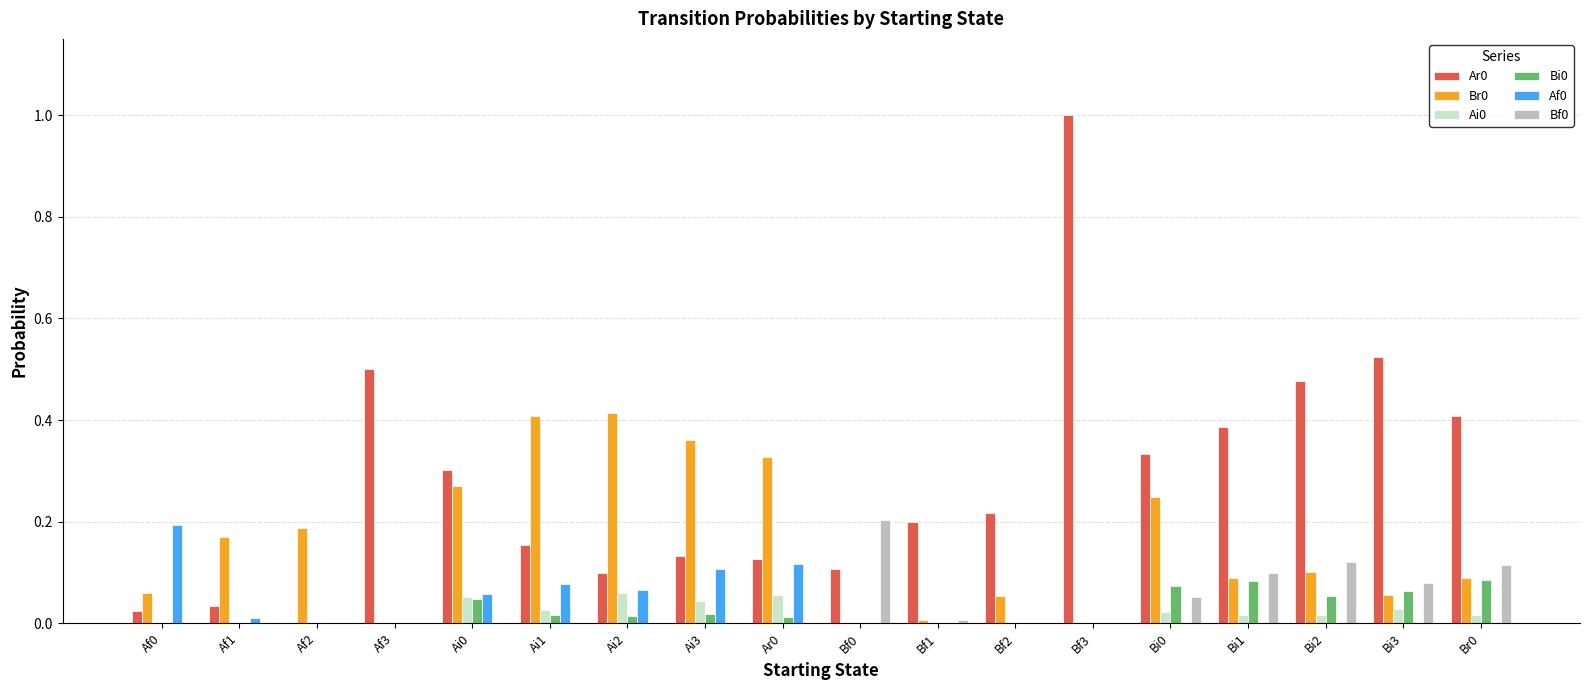

Is the value of Ar0 at Ai1 greater than the value of Bi0 at Af1?

Yes